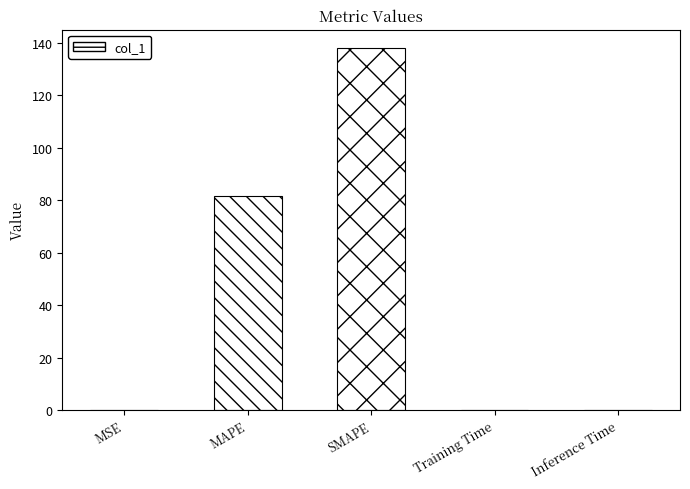

At which category does the chart reach its peak across all series?

SMAPE